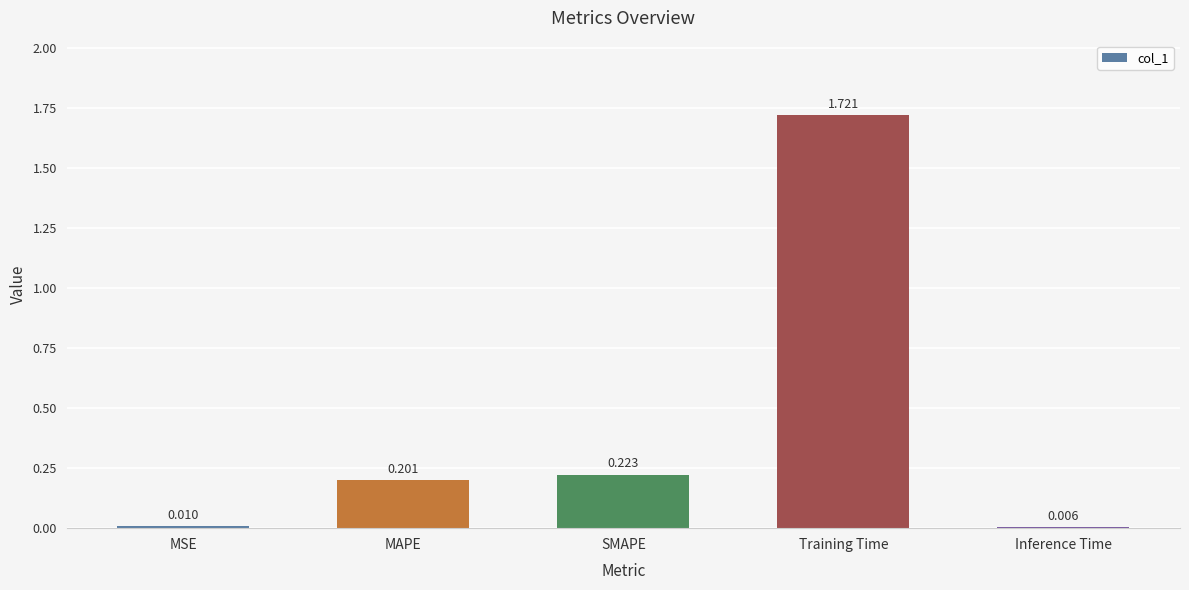

What is the label of the 3rd bar from the left?

SMAPE